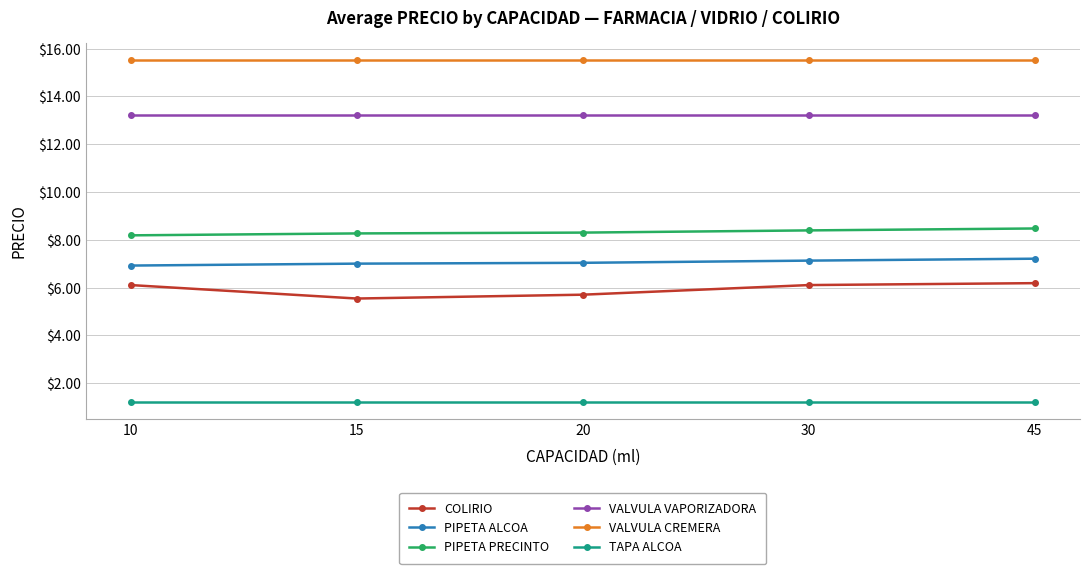

Reading left to right, list all the values displayed in this chart.

COLIRIO: 10=6.1	15=5.5	20=5.7	30=6.1	45=6.2
PIPETA ALCOA: 10=6.9	15=7.0	20=7.0	30=7.1	45=7.2
PIPETA PRECINTO: 10=8.2	15=8.3	20=8.3	30=8.4	45=8.5
VALVULA VAPORIZADORA: 10=13.2	15=13.2	20=13.2	30=13.2	45=13.2
VALVULA CREMERA: 10=15.5	15=15.5	20=15.5	30=15.5	45=15.5
TAPA ALCOA: 10=1.2	15=1.2	20=1.2	30=1.2	45=1.2